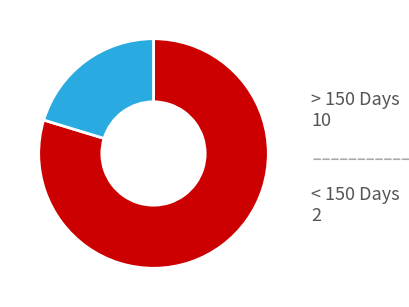

Which category has the smallest portion of the pie?

< 150 Days